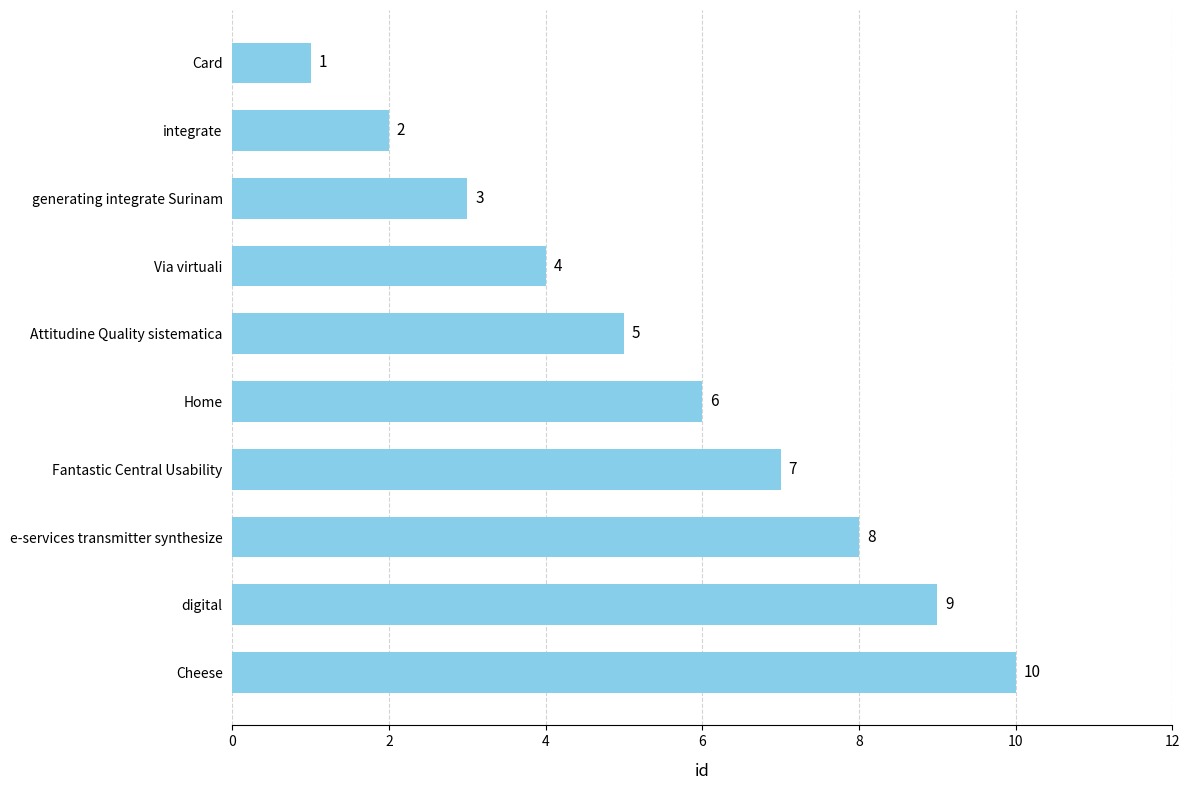

What is the maximum value shown in the chart?

10